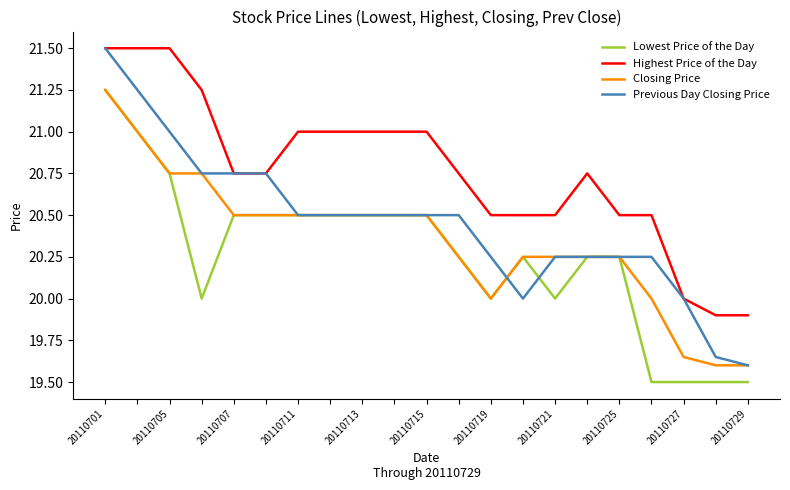

True or false: Closing Price and Highest Price of the Day cross at least once.

False